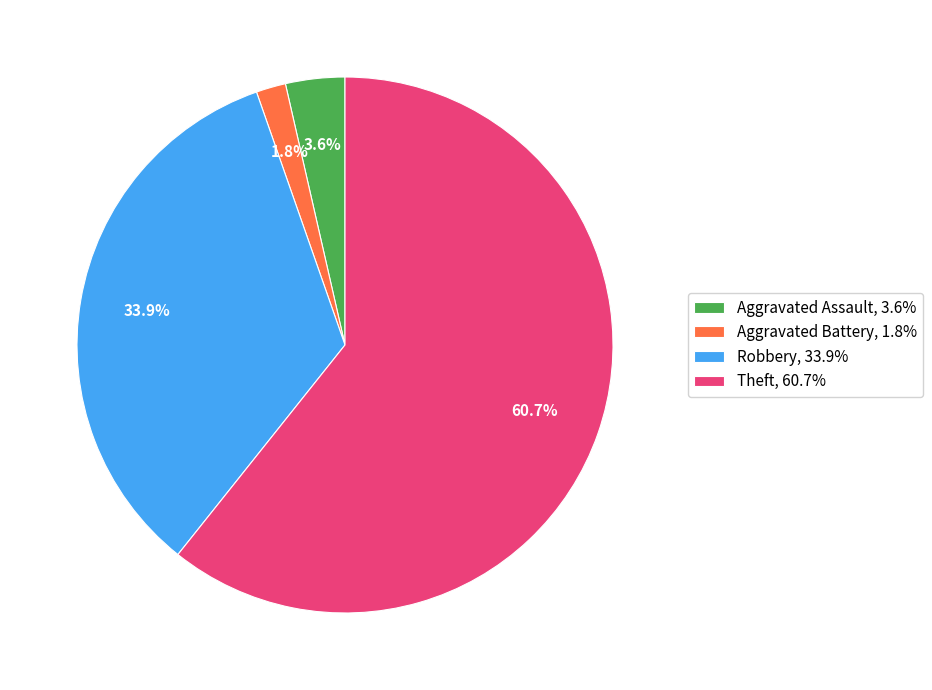

Is there any slice that represents more than half of the pie?

Yes